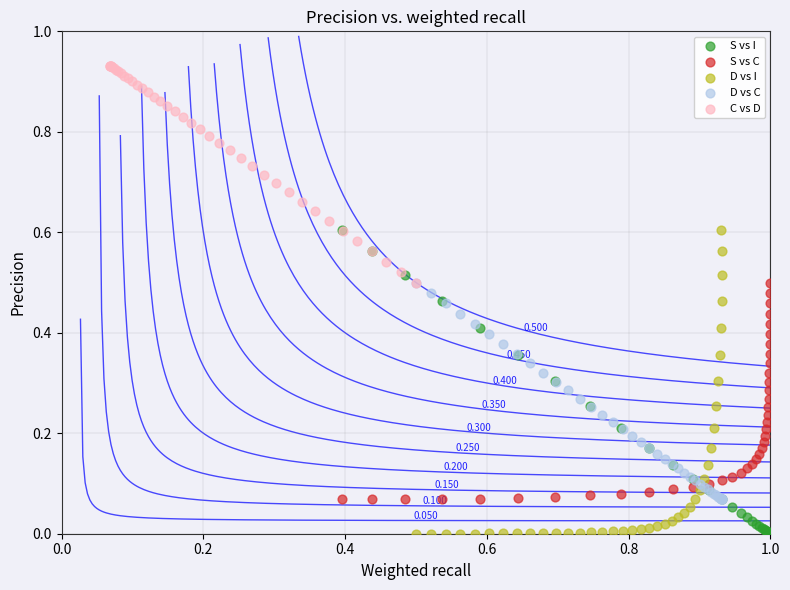

Which series reaches the maximum Y coordinate?

C vs D